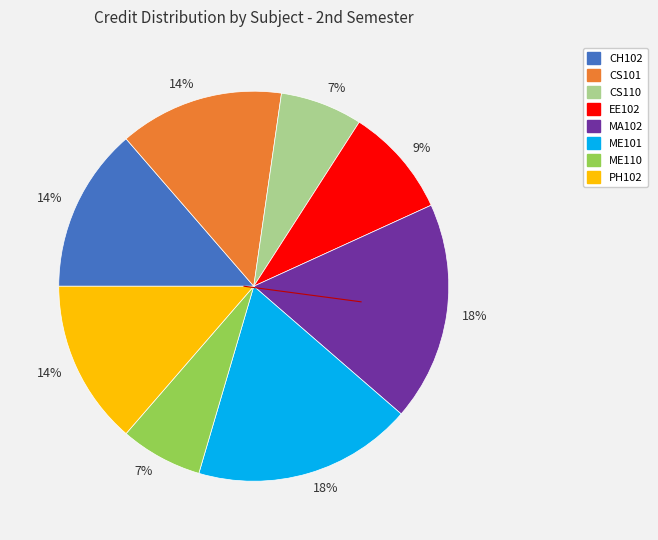

Does any single category account for the majority?

No